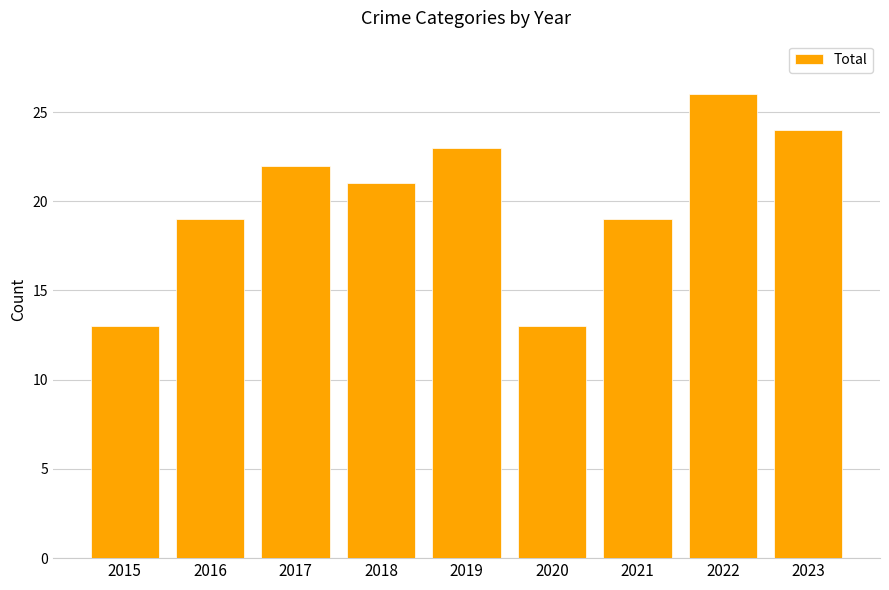

The chart shows a value of 10 at 2016. True or false?

False